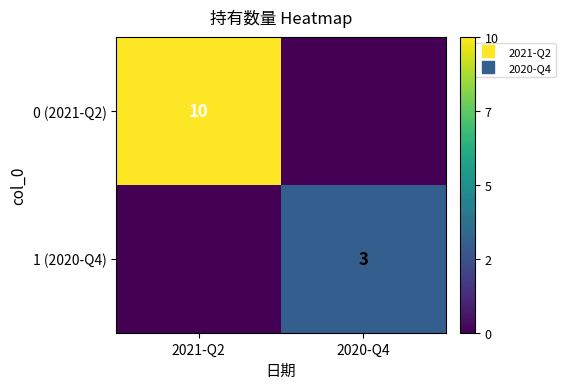

How many values in 0 (2021-Q2) are above zero?

1